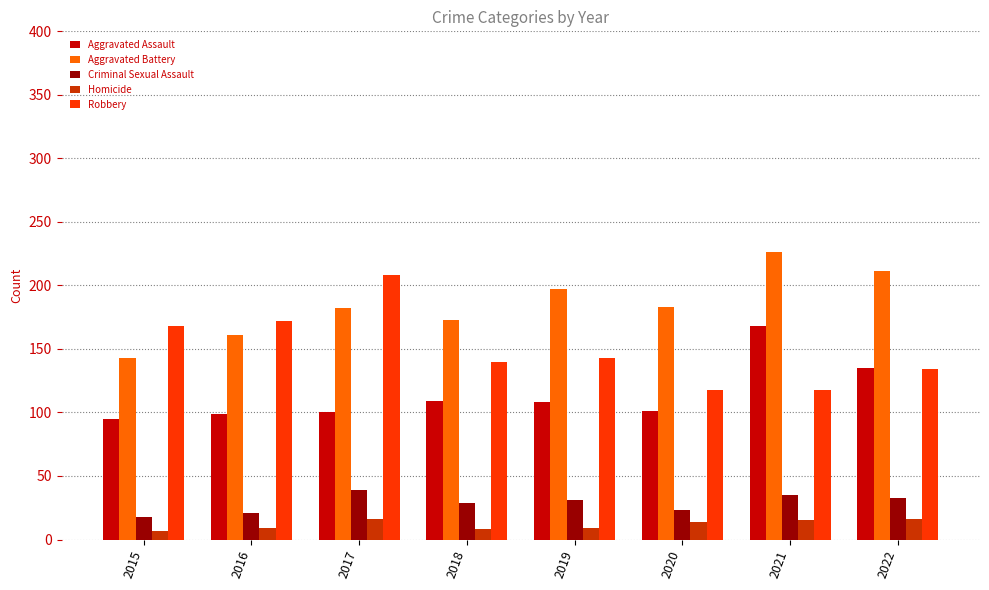

What is the difference between the maximum and minimum values in the Aggravated Assault series?

73